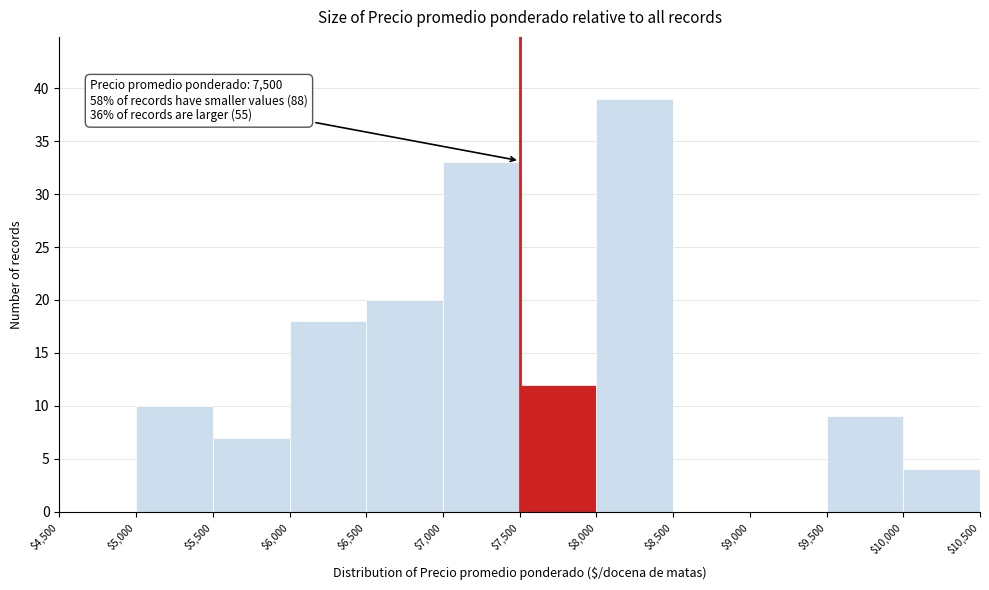

Which range on the x-axis has the tallest bar?

$8,000 to $8,500